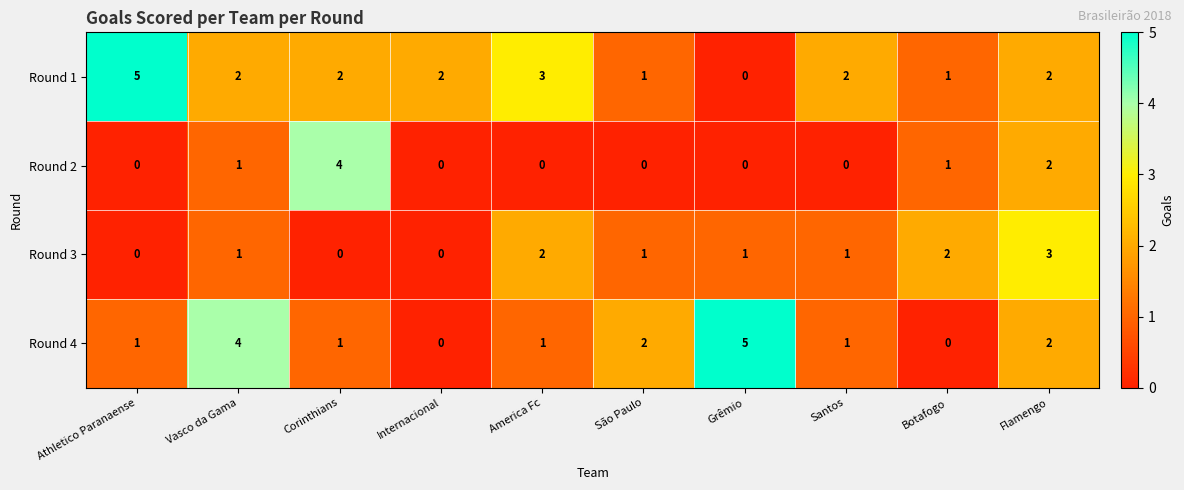

Which series changed the most between Vasco da Gama and Internacional?

Round 4